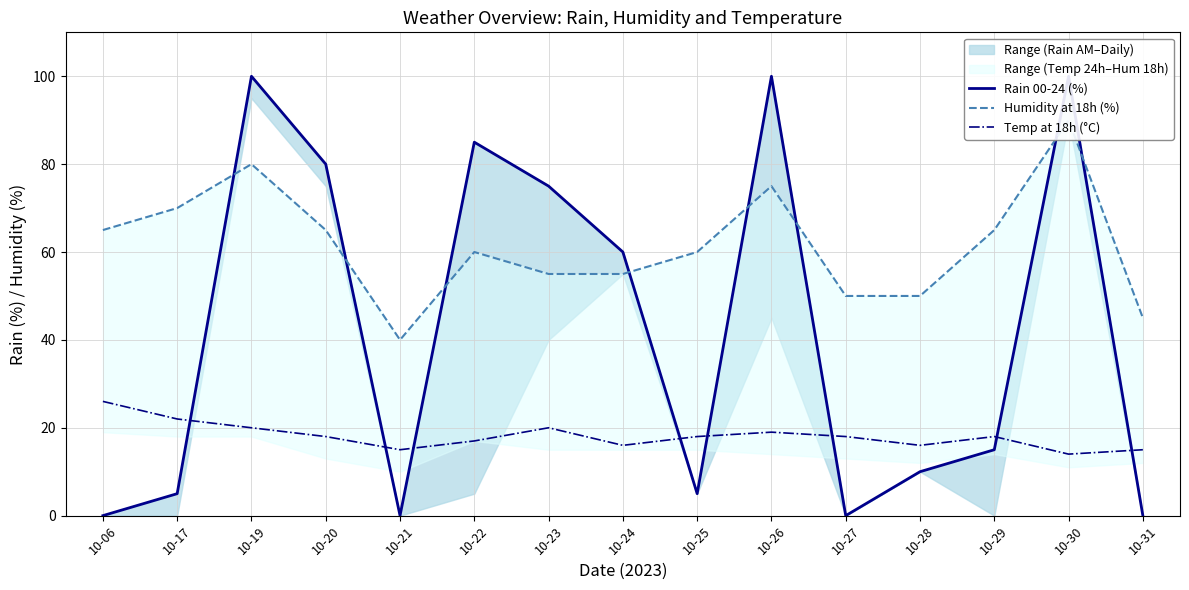

Where is Rain 00-24 (%) nearest to the value 50?

10-24